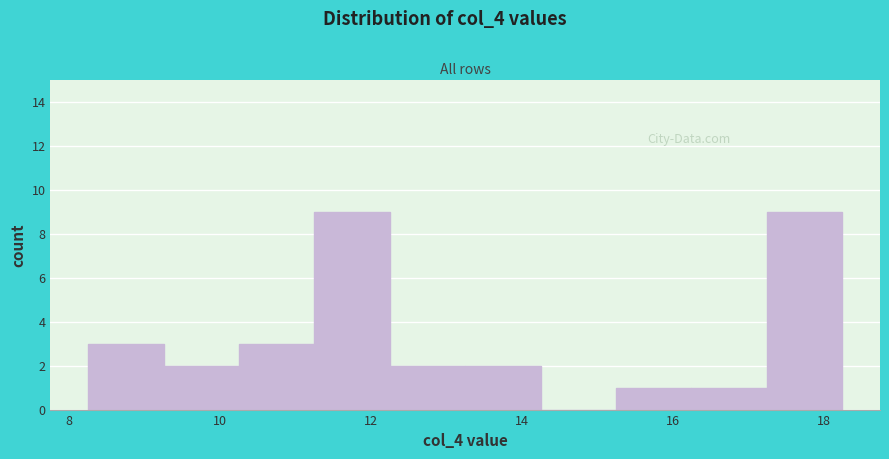

Reading left to right, transcribe this chart: for each bar, give the range it covers on the x-axis and its height. Neither the bar edges nor the heights are printed on the chart, so give them approximately, as read against the axes.

8.25 to 9.25: 3
9.25 to 10.25: 2
10.25 to 11.25: 3
11.25 to 12.25: 9
12.25 to 13.25: 2
13.25 to 14.25: 2
14.25 to 15.25: 0
15.25 to 16.25: 1
16.25 to 17.25: 1
17.25 to 18.25: 9